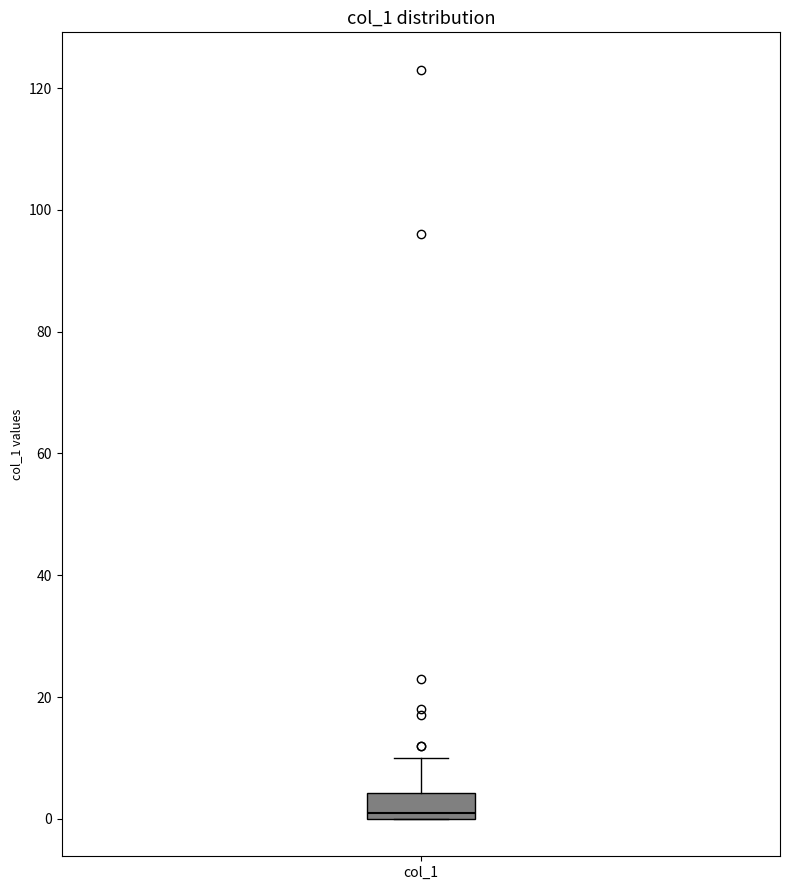

Transcribe this box plot: give where the median line is, the range the box spans, and where the two whiskers end, as read against the y-axis. The values are not printed on the chart, so give them approximately, as read against the axis.

median 2, box 0 to 4, whiskers 0 to 10